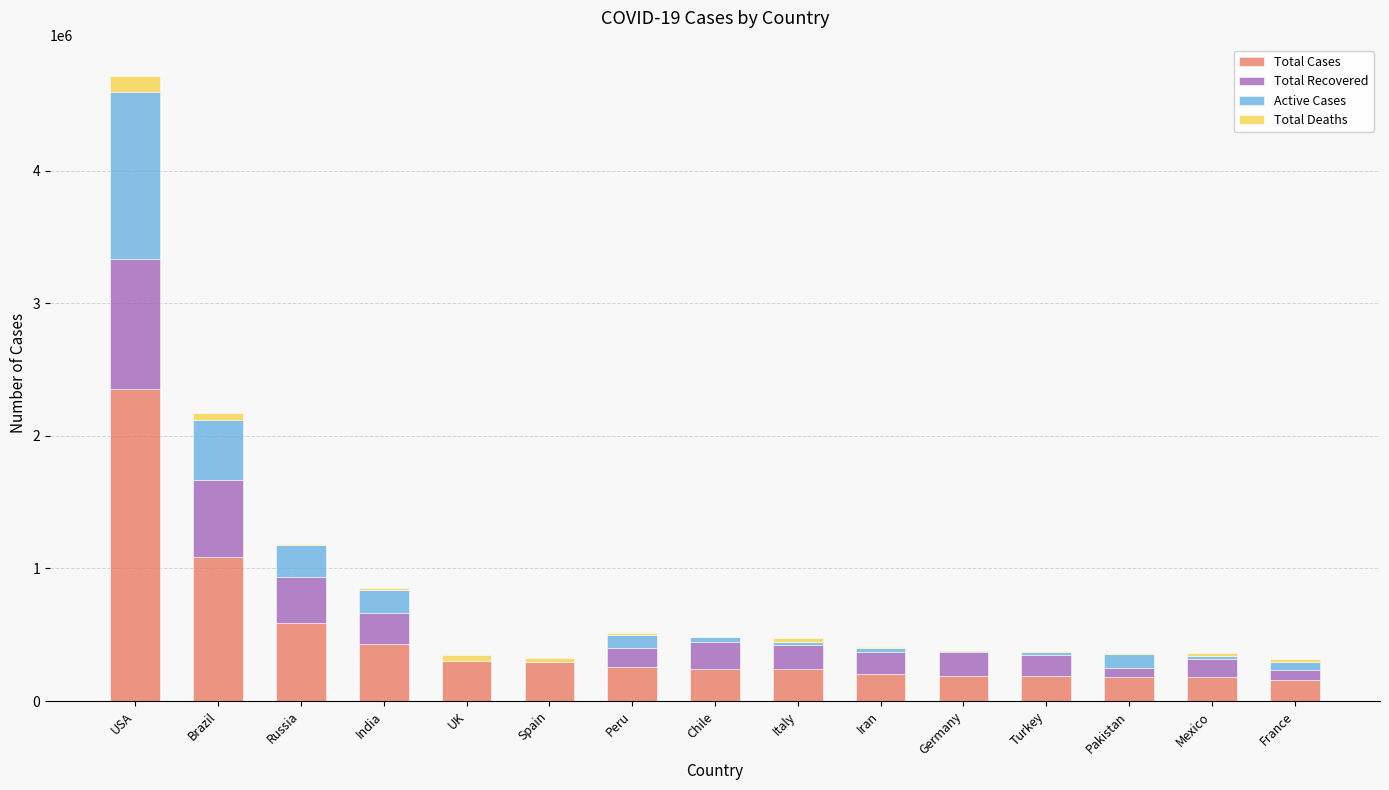

What is the maximum value for Total Cases?

2356715